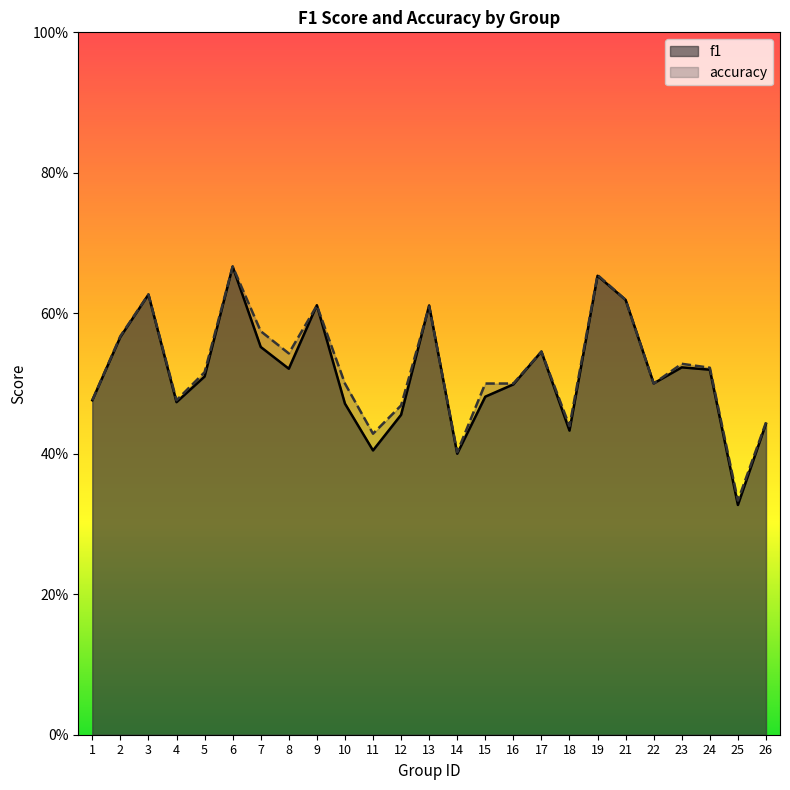

What is the total value across all series at 15?

1.0